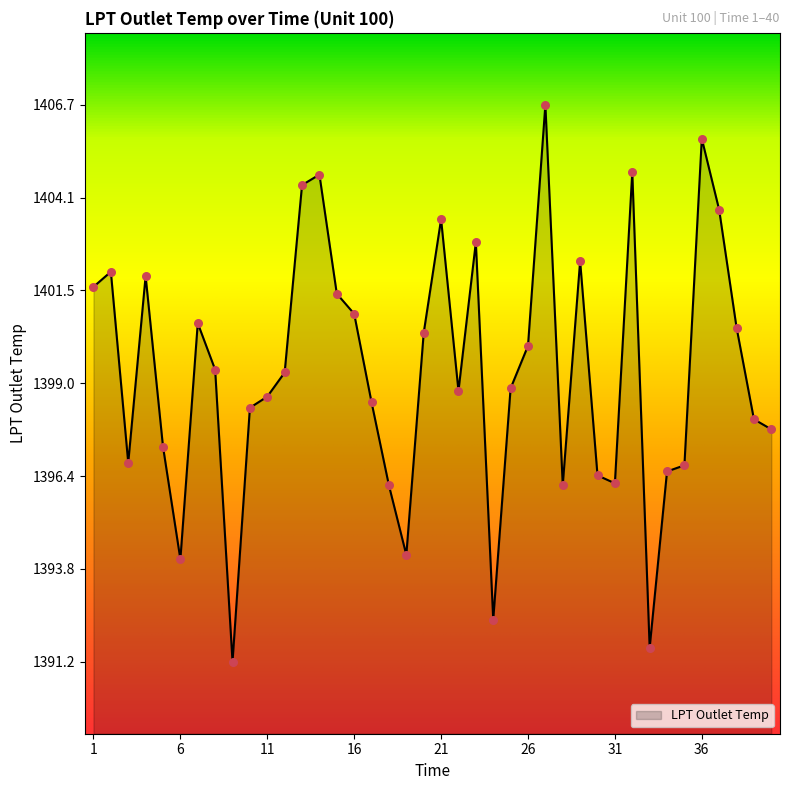

What is the difference between the maximum and minimum values?

15.5